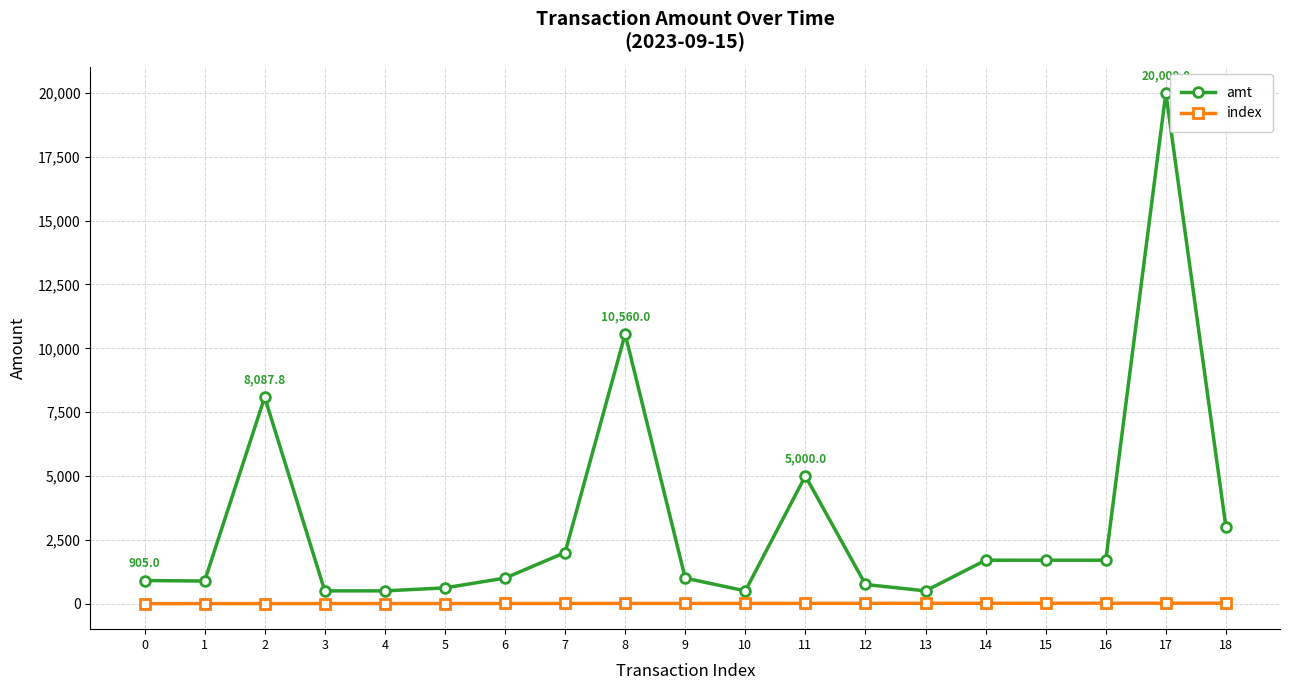

True or false: index and amt cross at least once.

False